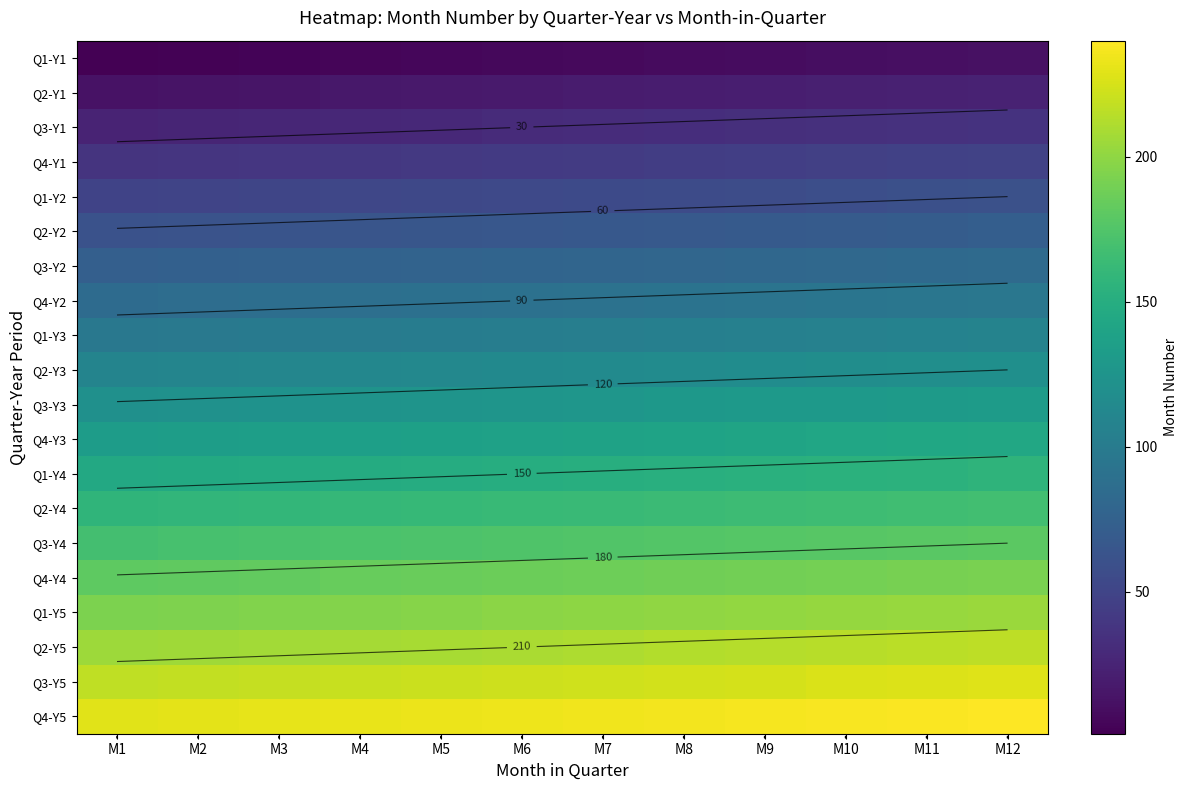

Which series has the largest total across all categories?

Q4-Y5